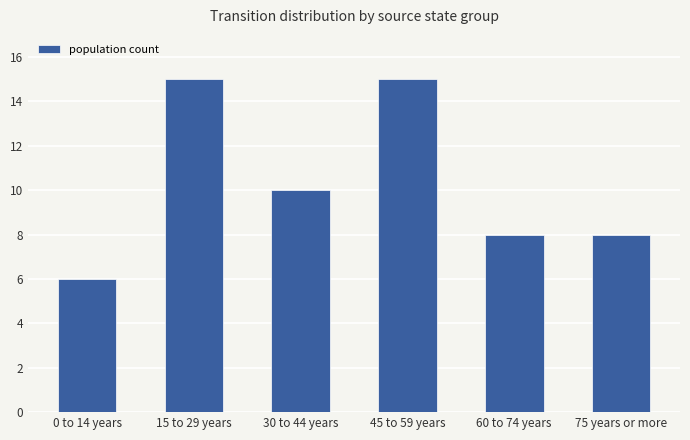

Does the chart contain stacked bars?

No